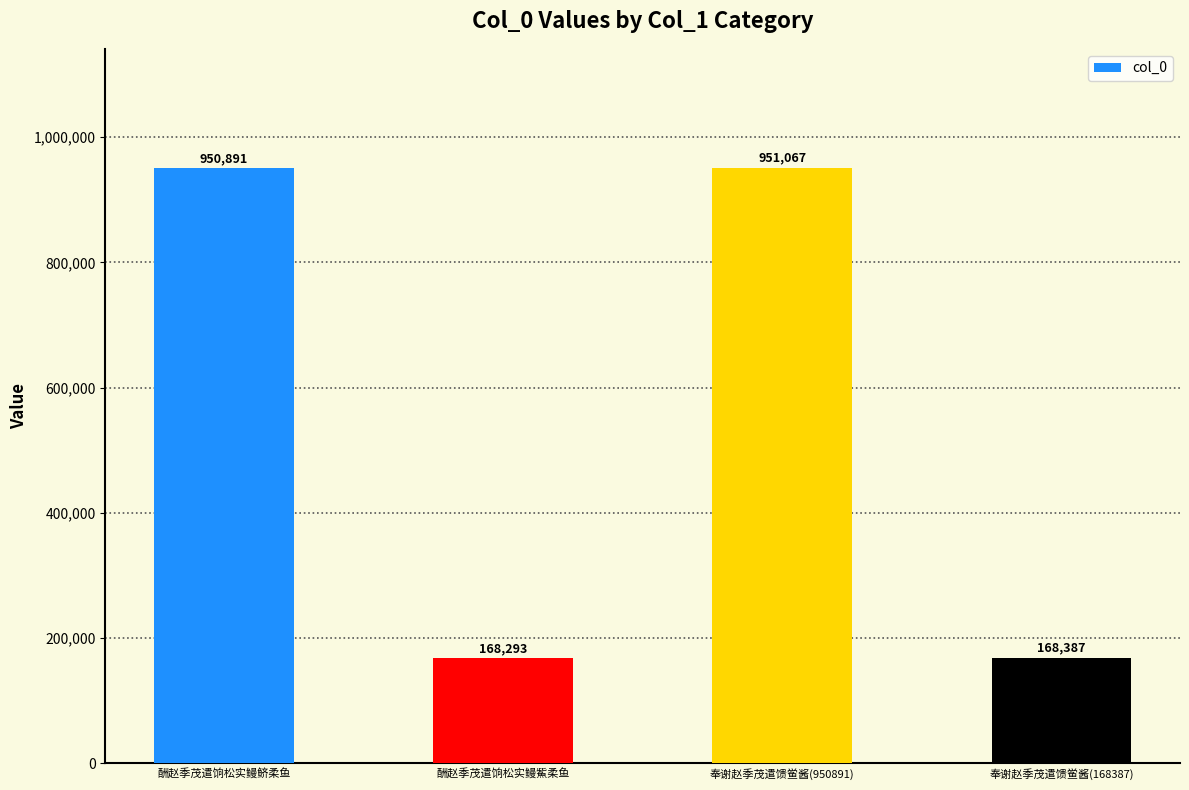

Are the bars grouped side by side (vs. stacked)?

No